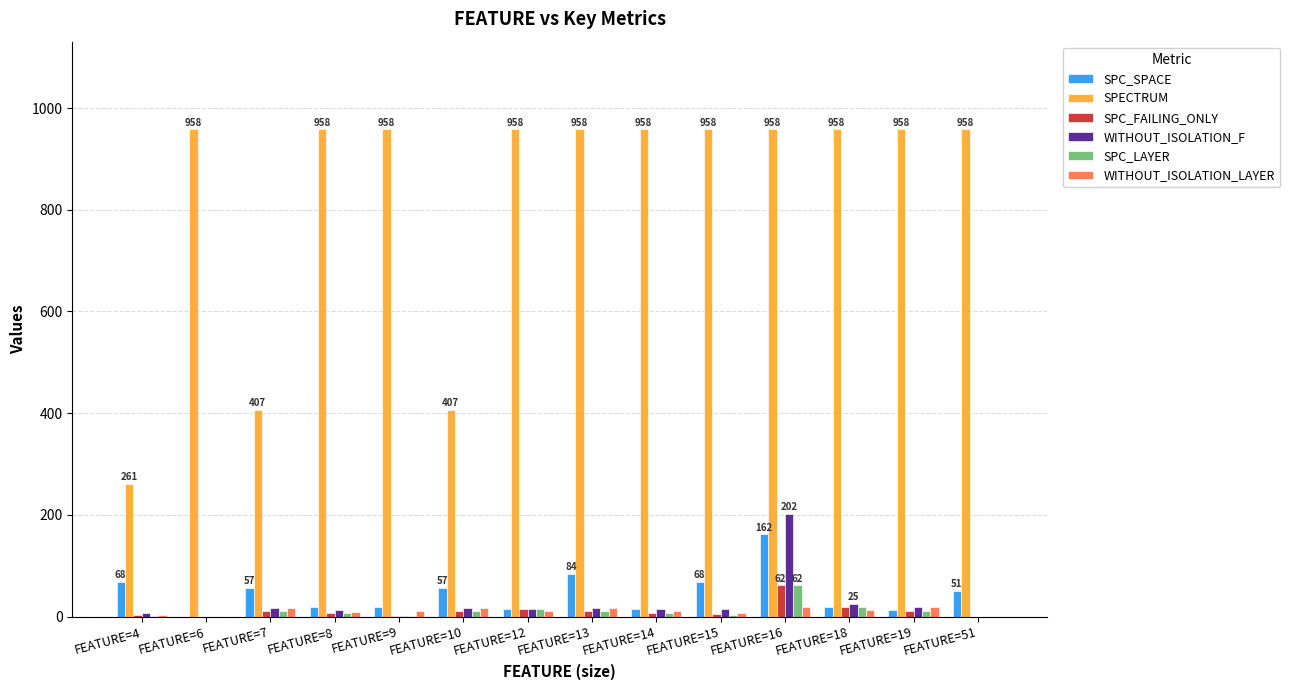

Which series changed the most between FEATURE=10 and FEATURE=13?

SPECTRUM